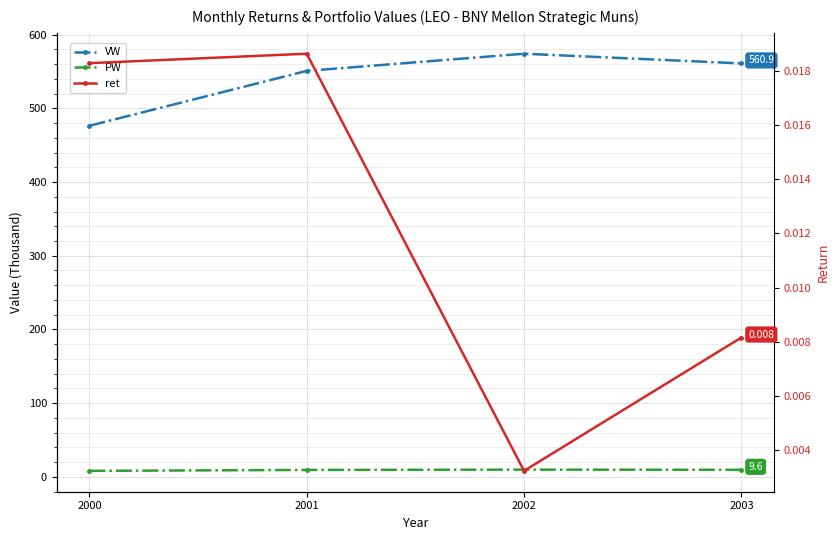

True or false: ret has a value of 0.0 at 2000.

True